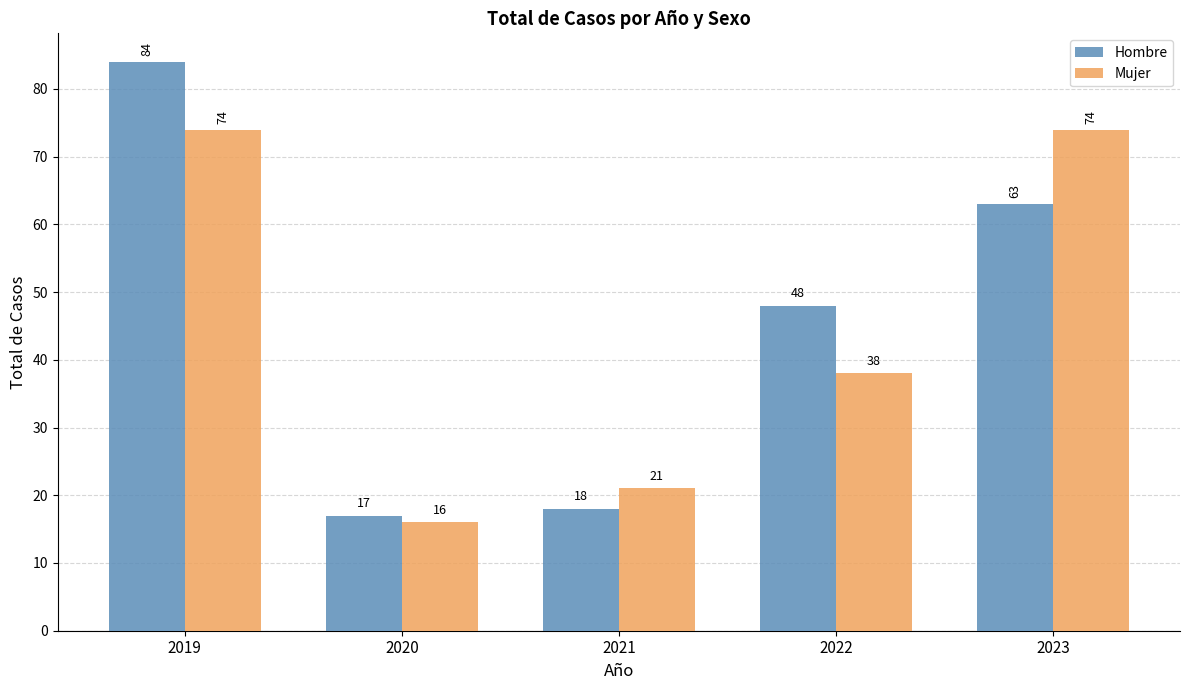

Where is Mujer nearest to the value 45?

2022